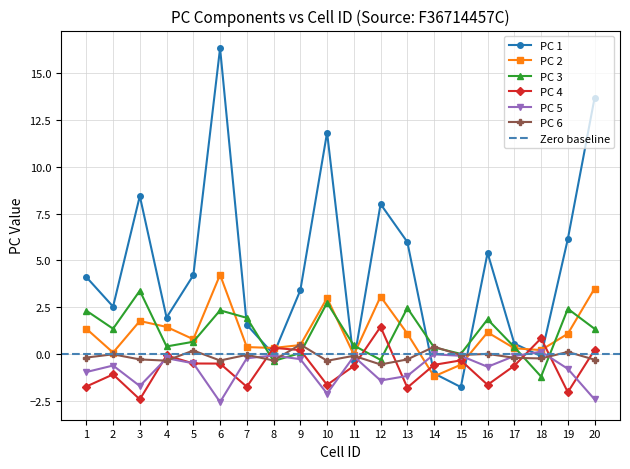

Does the chart display data point markers on the line(s)?

Yes